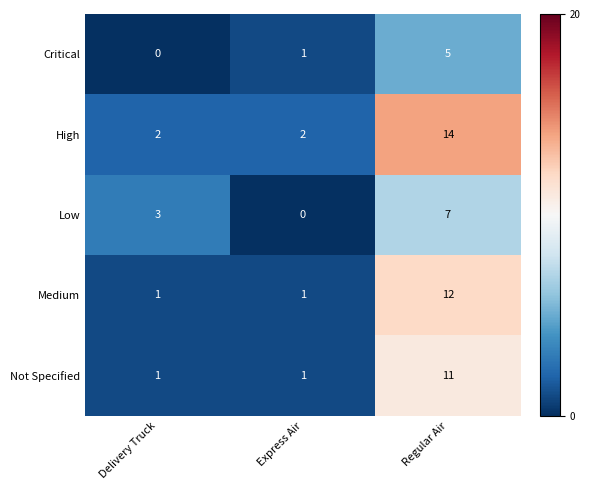

What is the sum of the Critical values at Regular Air and Express Air?

6